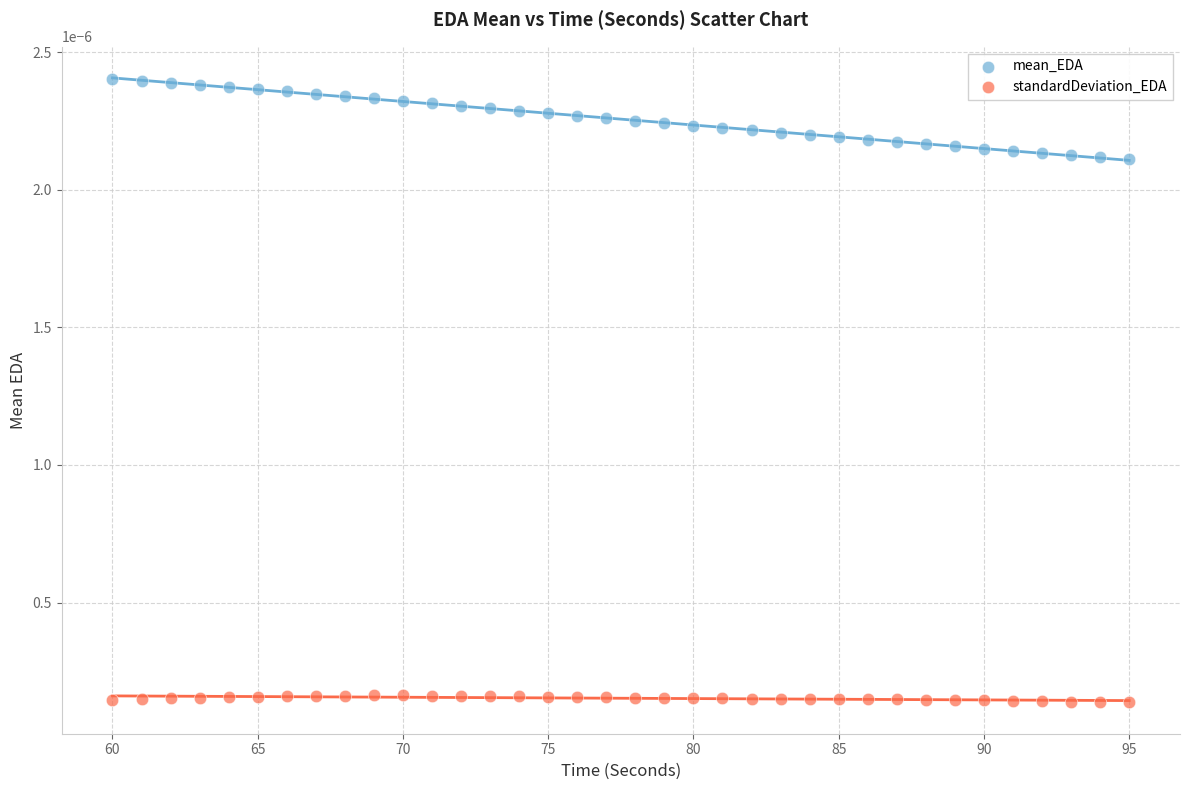

Which series has the widest spread of Y values?

mean_EDA